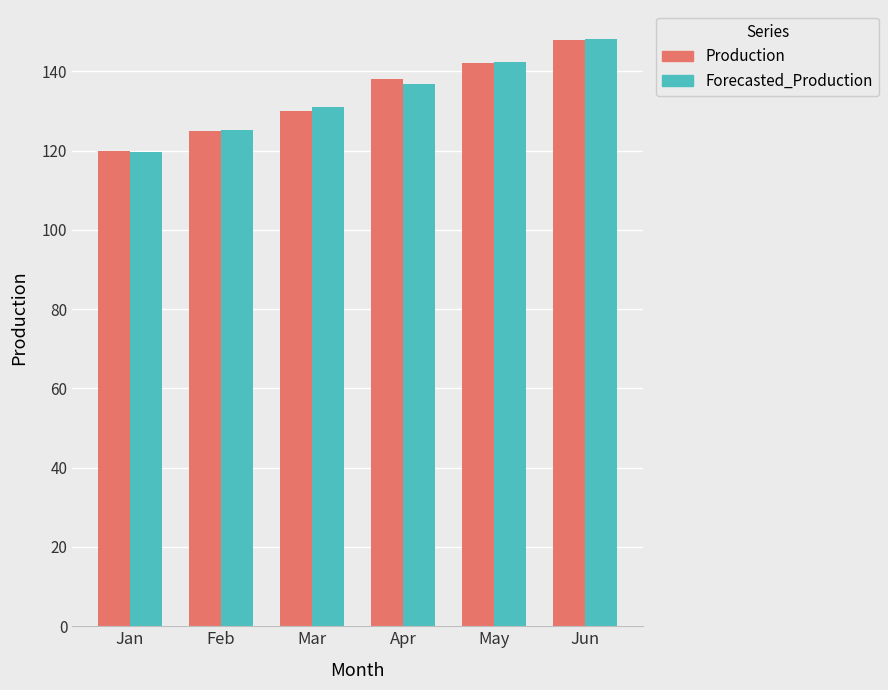

What is the greatest value displayed?

148.0